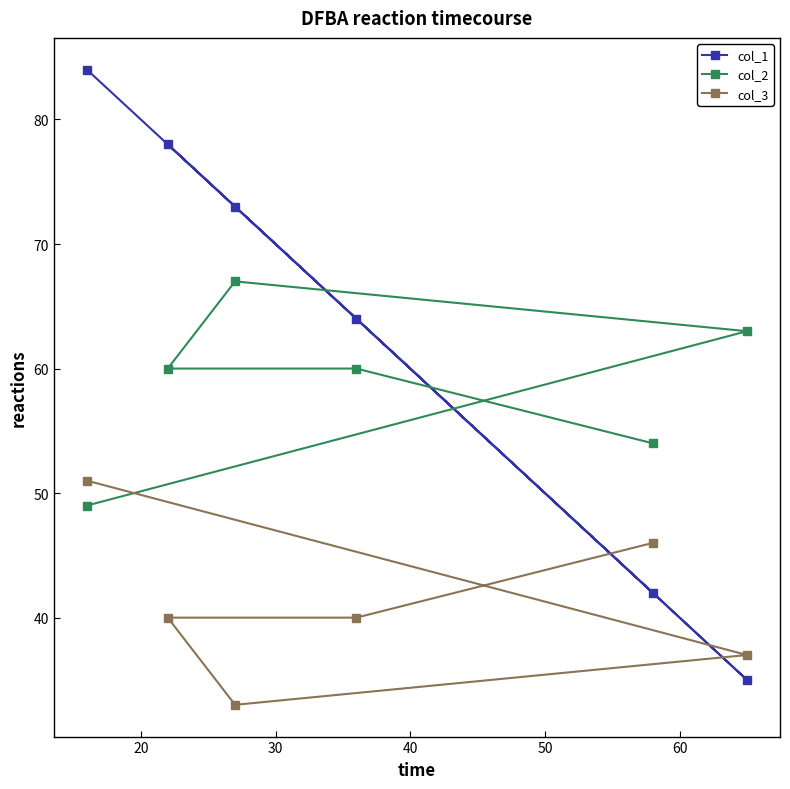

Which series has the largest range (max minus min)?

col_1